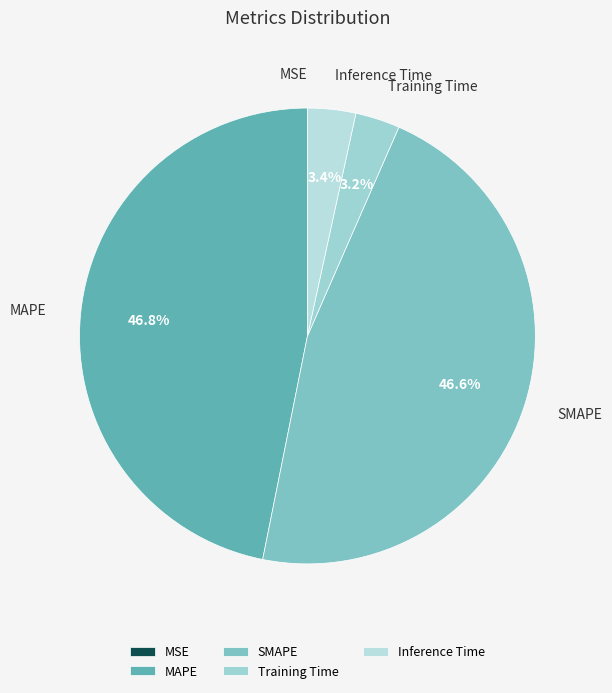

To the nearest percent, what percentage of the pie is Inference Time?

3%